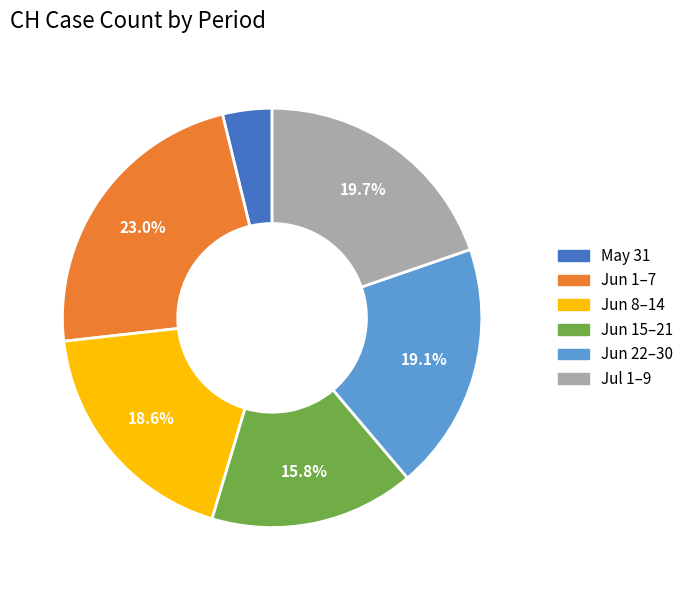

Does any single category account for the majority?

No